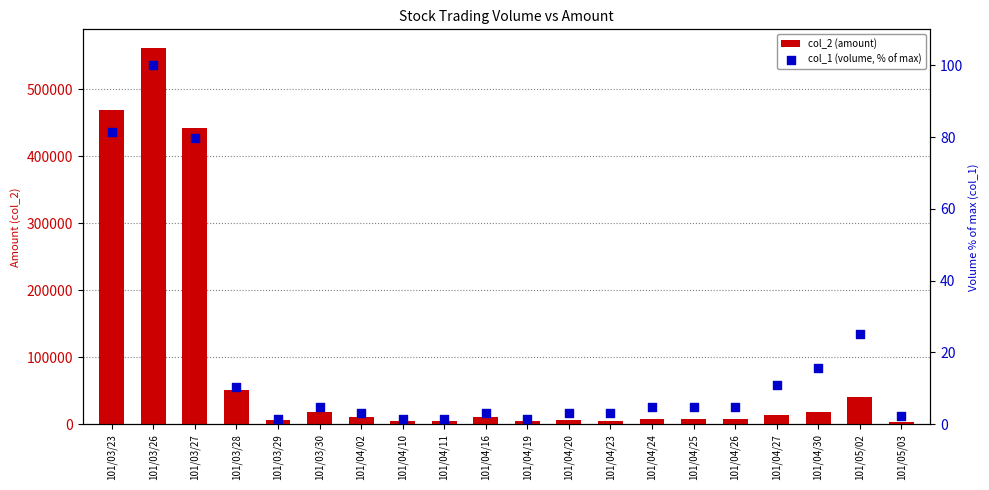

Is the value of col_2 (amount) at 101/04/23 greater than the value of col_1 (volume, % of max) at 101/03/27?

Yes